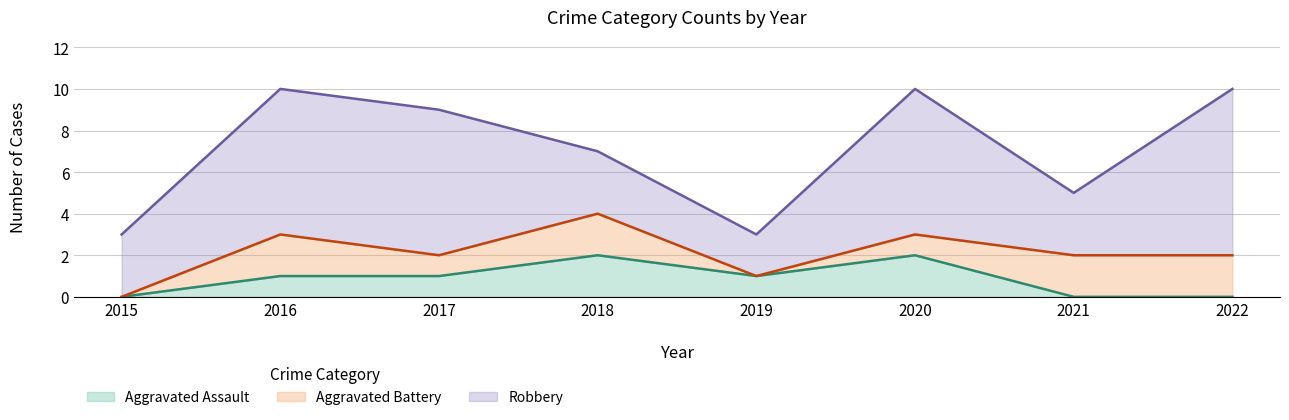

What is the total value across all series at 2020?

10